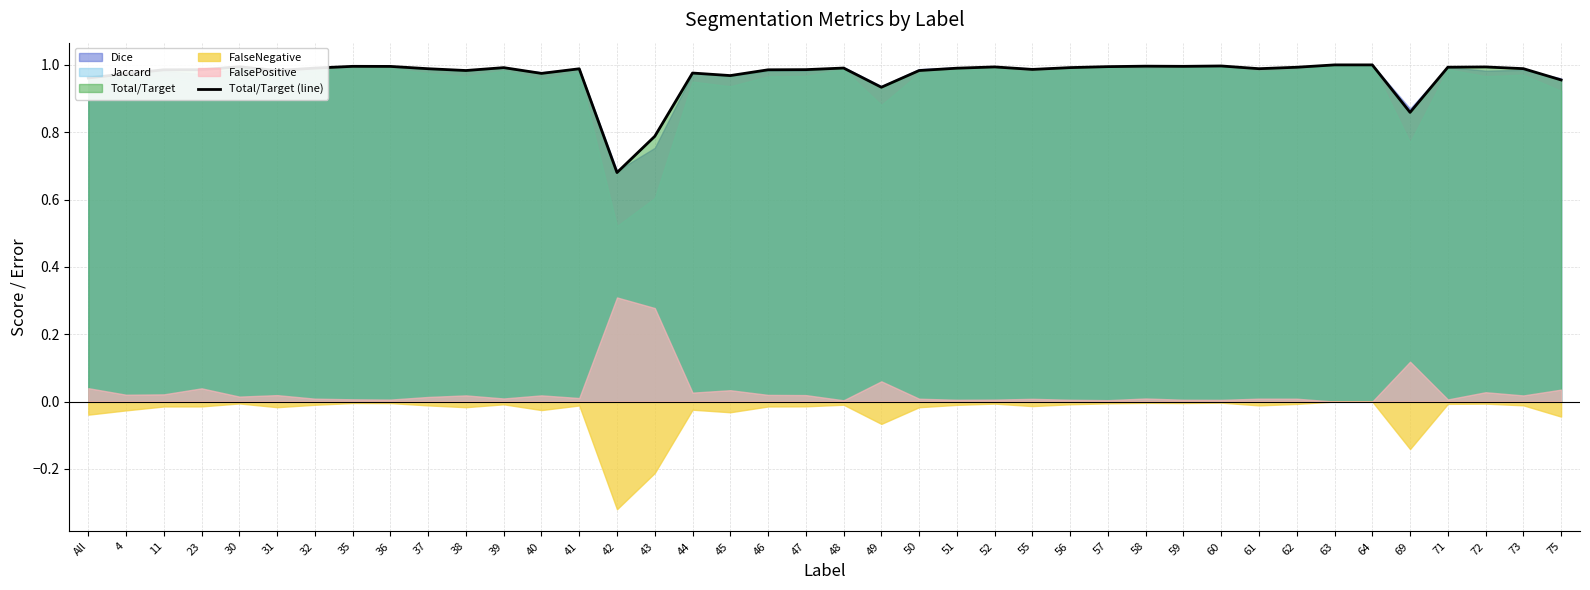

What is the change in value from 36 to 69?

-0.1